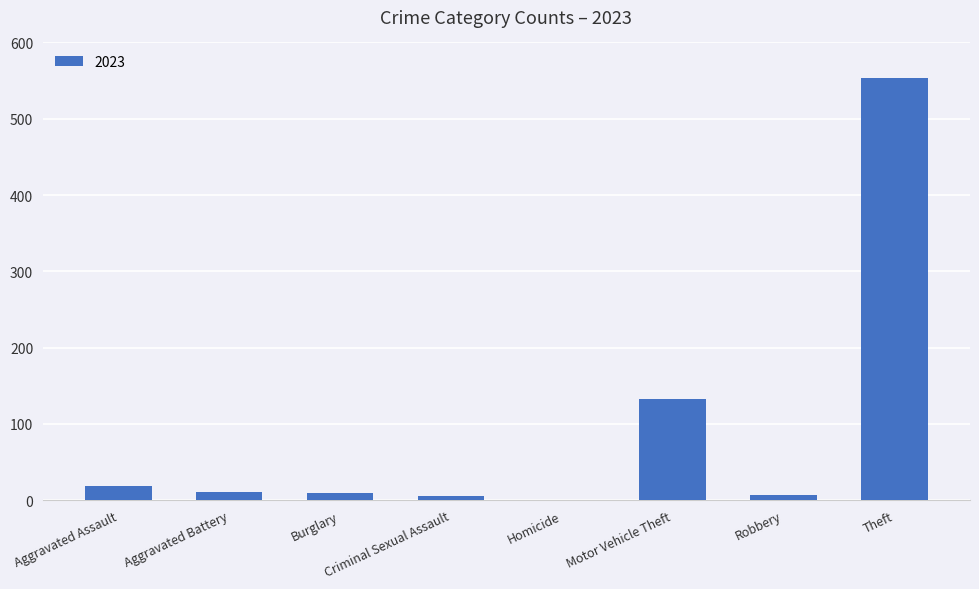

What is the ratio of the value at Motor Vehicle Theft to the value at Aggravated Assault?

6.9